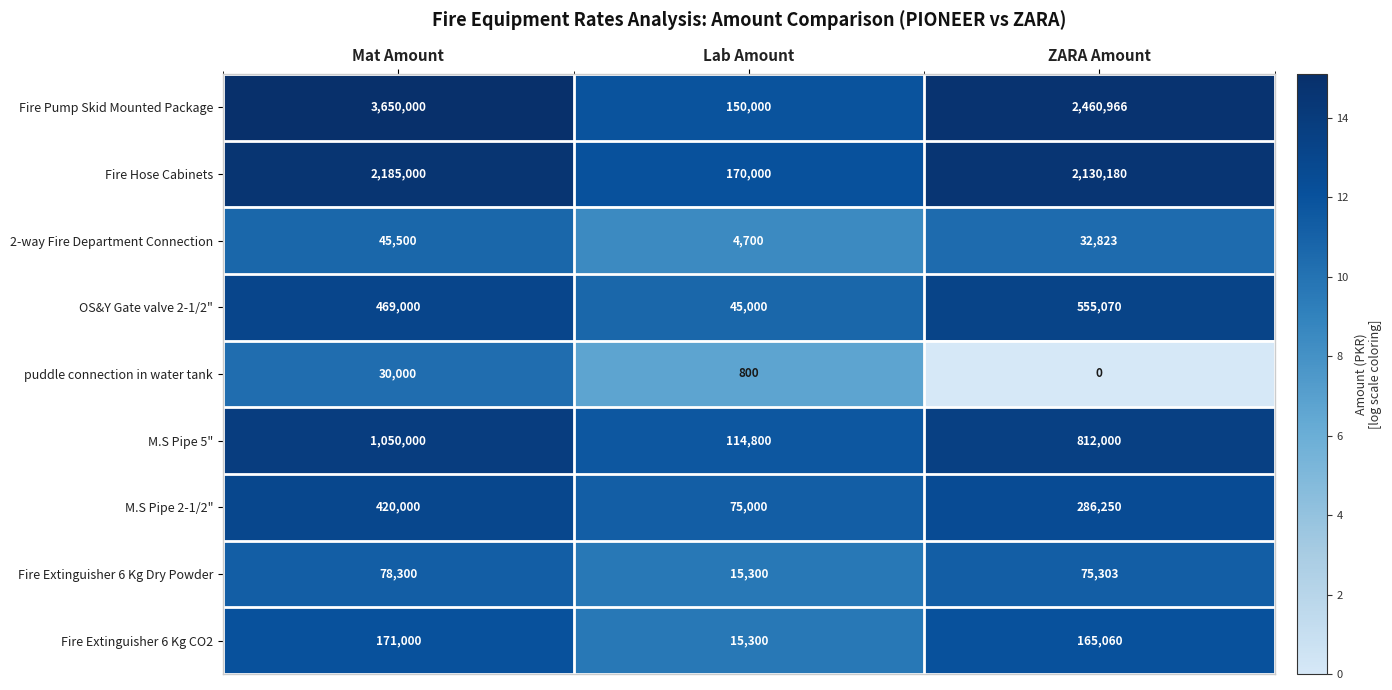

Reading left to right, extract all data points from this chart.

Fire Pump Skid Mounted Package: Mat Amount=3650000	Lab Amount=150000	ZARA Amount=2460966
Fire Hose Cabinets: Mat Amount=2185000	Lab Amount=170000	ZARA Amount=2130180
2-way Fire Department Connection: Mat Amount=45500	Lab Amount=4700	ZARA Amount=32823
OS&Y Gate valve 2-1/2": Mat Amount=469000	Lab Amount=45000	ZARA Amount=555070
puddle connection in water tank: Mat Amount=30000	Lab Amount=800	ZARA Amount=0
M.S Pipe 5": Mat Amount=1050000	Lab Amount=114800	ZARA Amount=812000
M.S Pipe 2-1/2": Mat Amount=420000	Lab Amount=75000	ZARA Amount=286250
Fire Extinguisher 6 Kg Dry Powder: Mat Amount=78300	Lab Amount=15300	ZARA Amount=75303
Fire Extinguisher 6 Kg CO2: Mat Amount=171000	Lab Amount=15300	ZARA Amount=165060